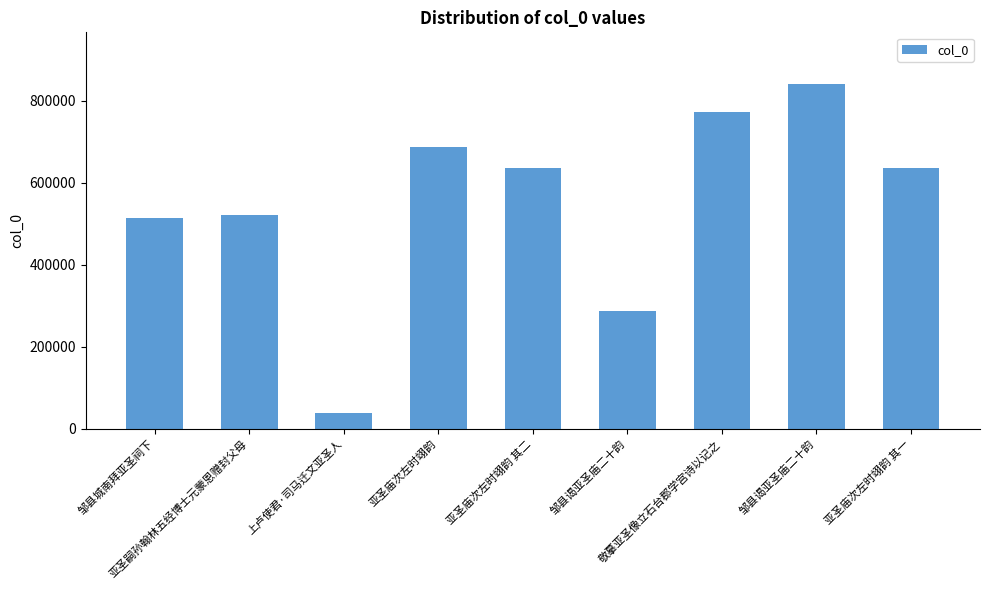

Reading left to right, what are all the values shown in this chart?

513717	521270	37716	688508	637172	287122	773154	840723	637171